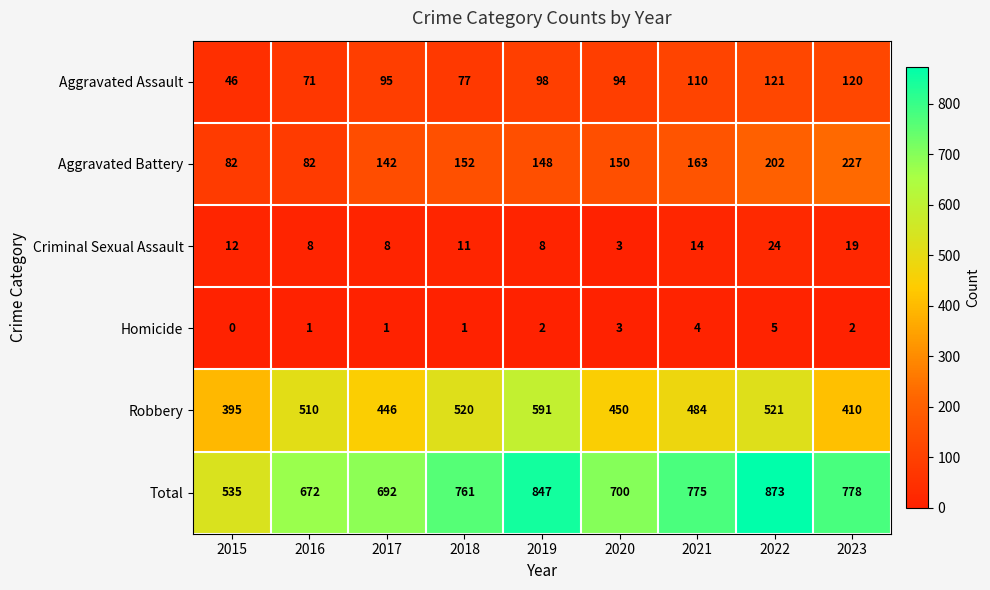

What is the average value of the Aggravated Battery series?

150